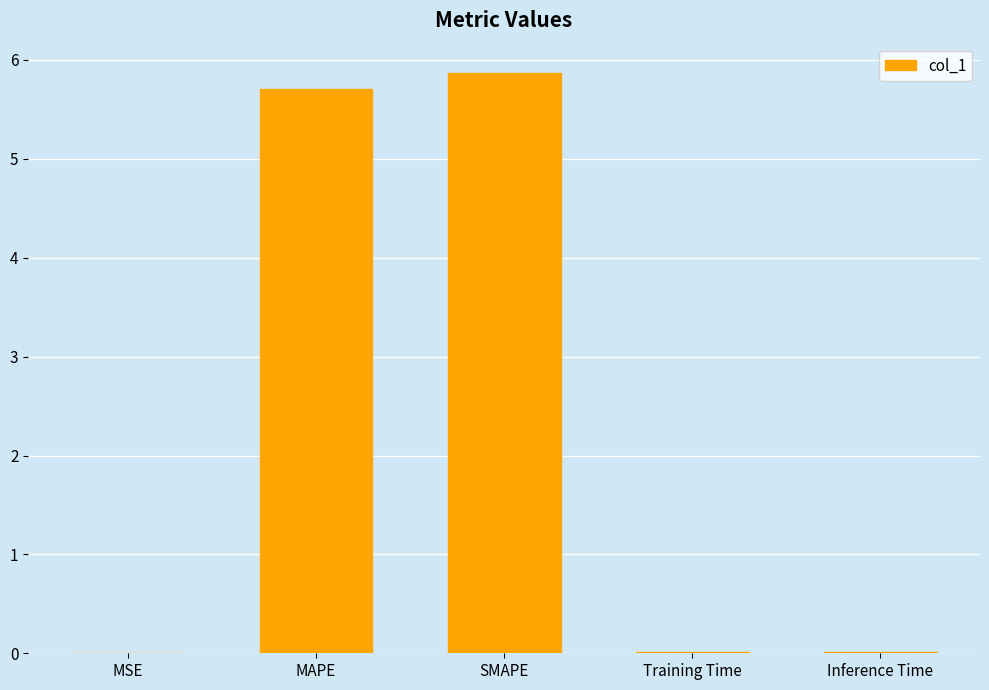

What value does the data have at MAPE?

5.7